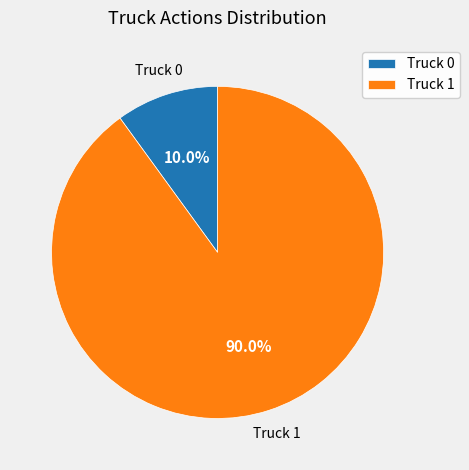

Does any single category account for the majority?

Yes